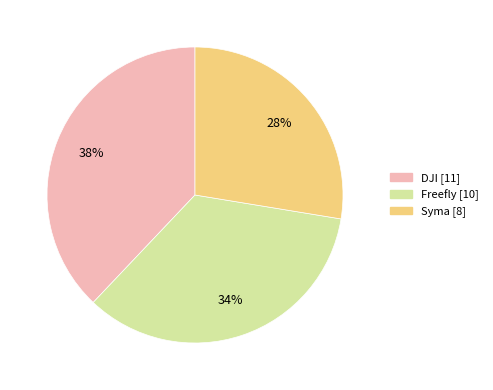

Is DJI the majority of the pie?

No